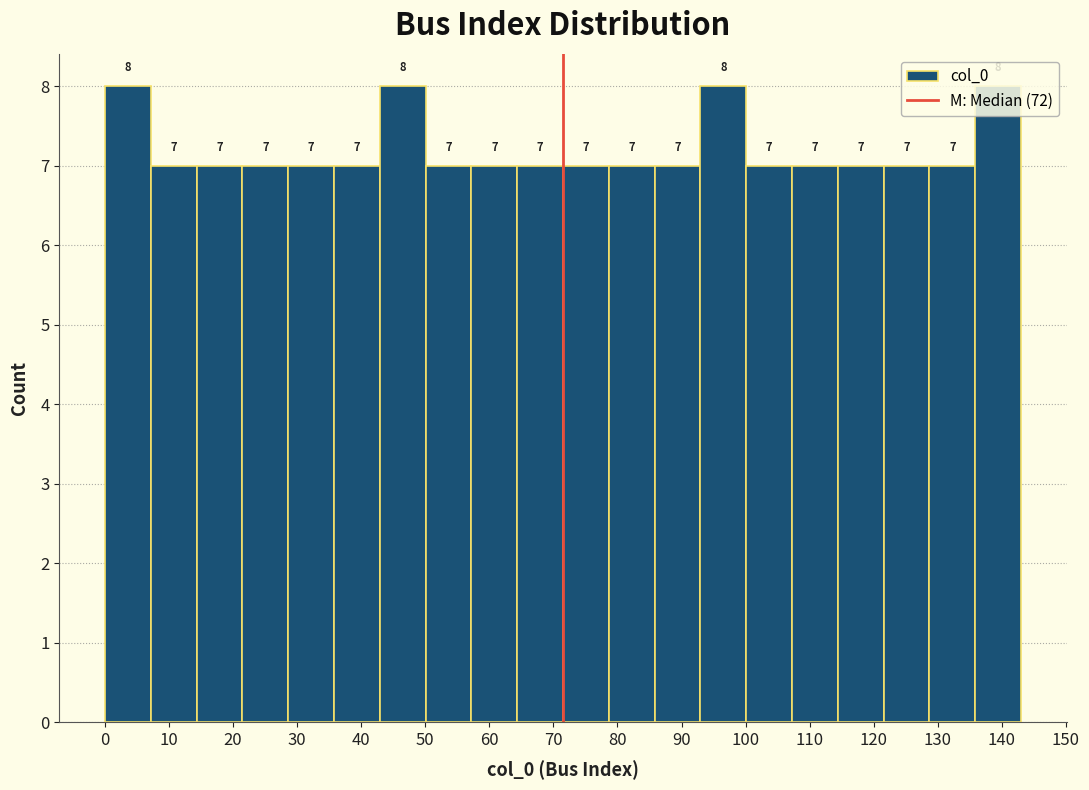

Reading left to right, list every bar in this chart as the range it spans on the x-axis followed by its height. The bar edges are not printed on the chart, so give them approximately, as read against the axis.

0 to 7: 8
7 to 14: 7
14 to 21: 7
21 to 29: 7
29 to 36: 7
36 to 43: 7
43 to 50: 8
50 to 57: 7
57 to 64: 7
64 to 72: 7
72 to 79: 7
79 to 86: 7
86 to 93: 7
93 to 100: 8
100 to 107: 7
107 to 114: 7
114 to 122: 7
122 to 129: 7
129 to 136: 7
136 to 143: 8